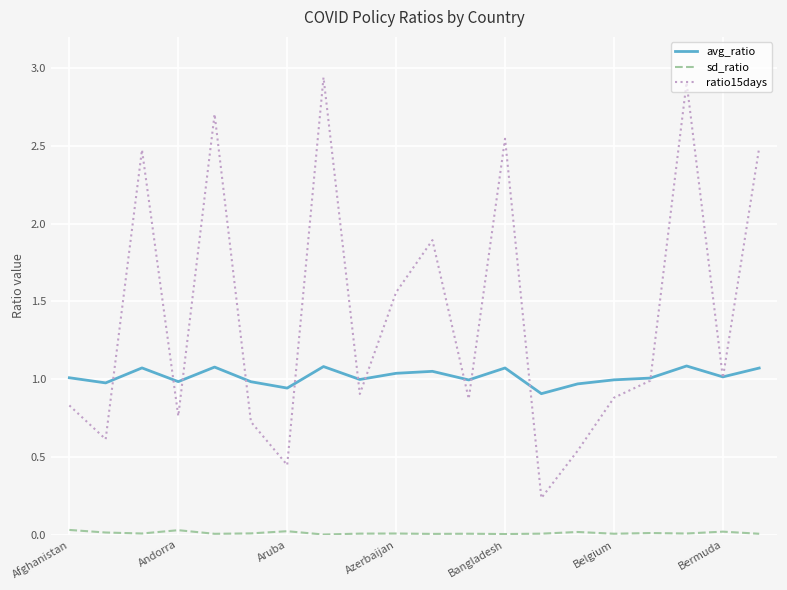

In avg_ratio, how many points are lower than both neighbors (excluding endpoints)?

7